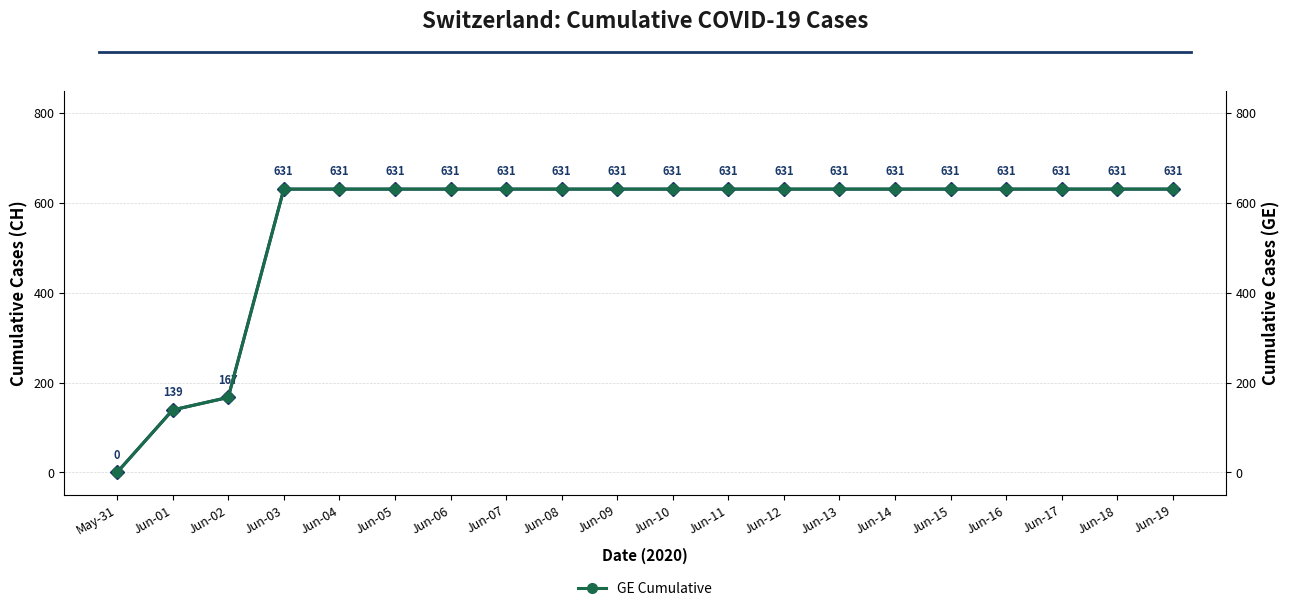

Reading left to right, transcribe all the data shown in this chart.

CH Cumulative: 0	139	167	631	631	631	631	631	631	631	631	631	631	631	631	631	631	631	631	631
GE Cumulative: 0	139	167	631	631	631	631	631	631	631	631	631	631	631	631	631	631	631	631	631